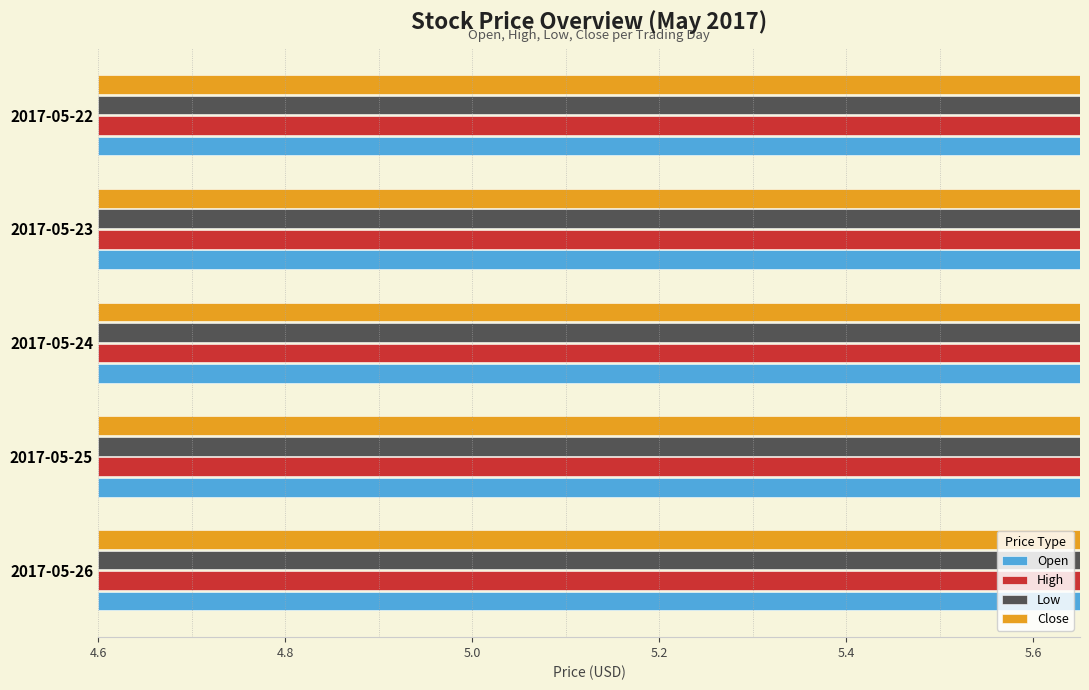

What is the sum of all Open values?

25.5